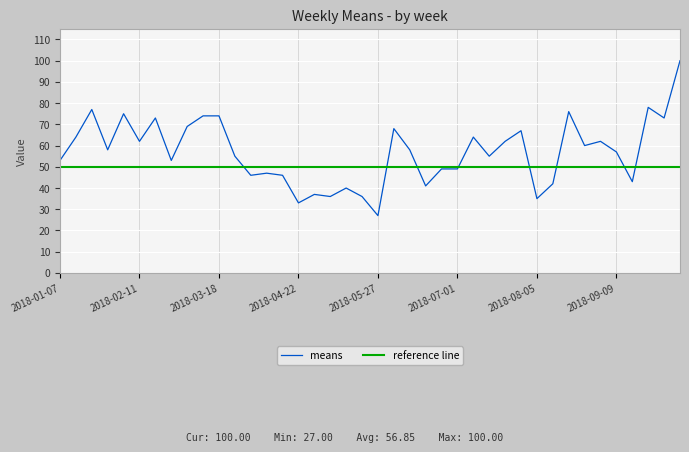

What is the ratio of the value at 2018-08-19 to the value at 2018-04-29?

2.1